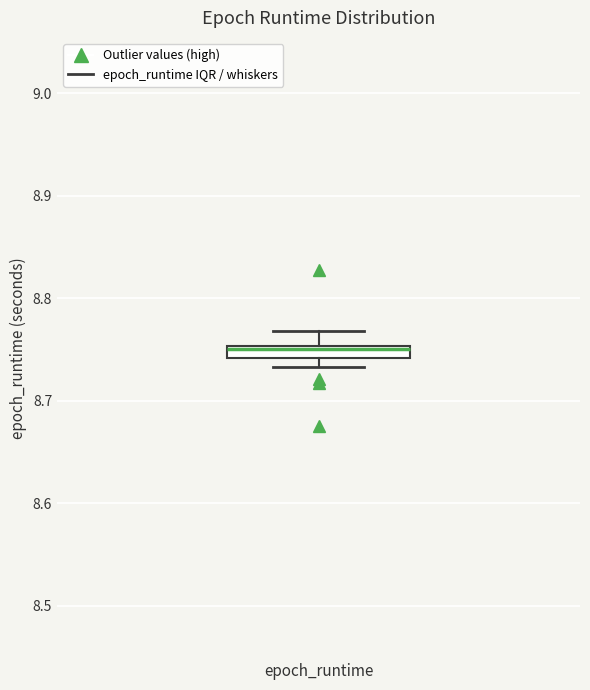

Where is the lower edge of the box for epoch_runtime on the y-axis? The values are not printed on the chart, so give them approximately, as read against the axis.

8.74